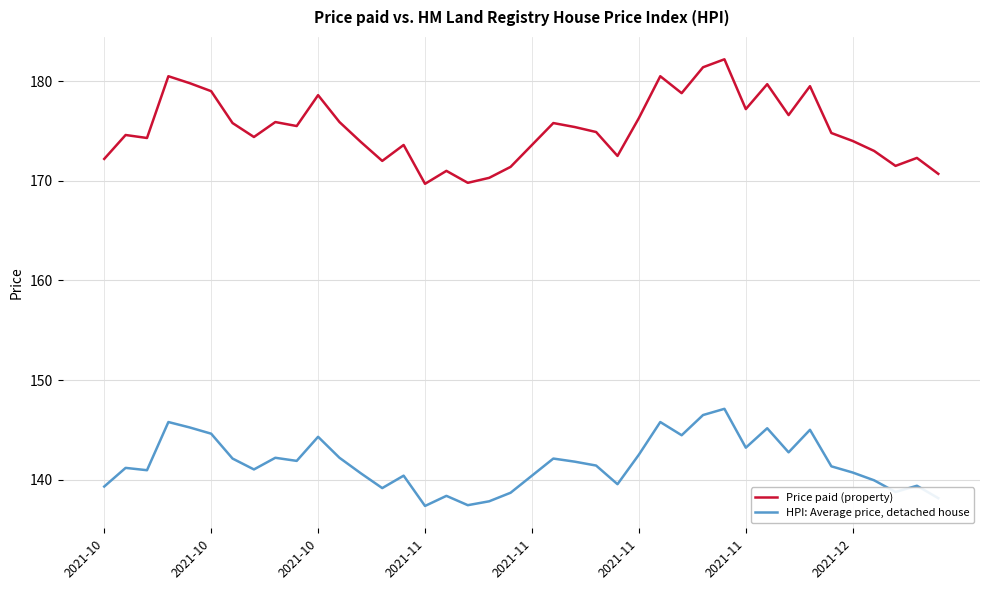

In HPI: Average price, detached house, how many points are lower than both neighbors (excluding endpoints)?

11